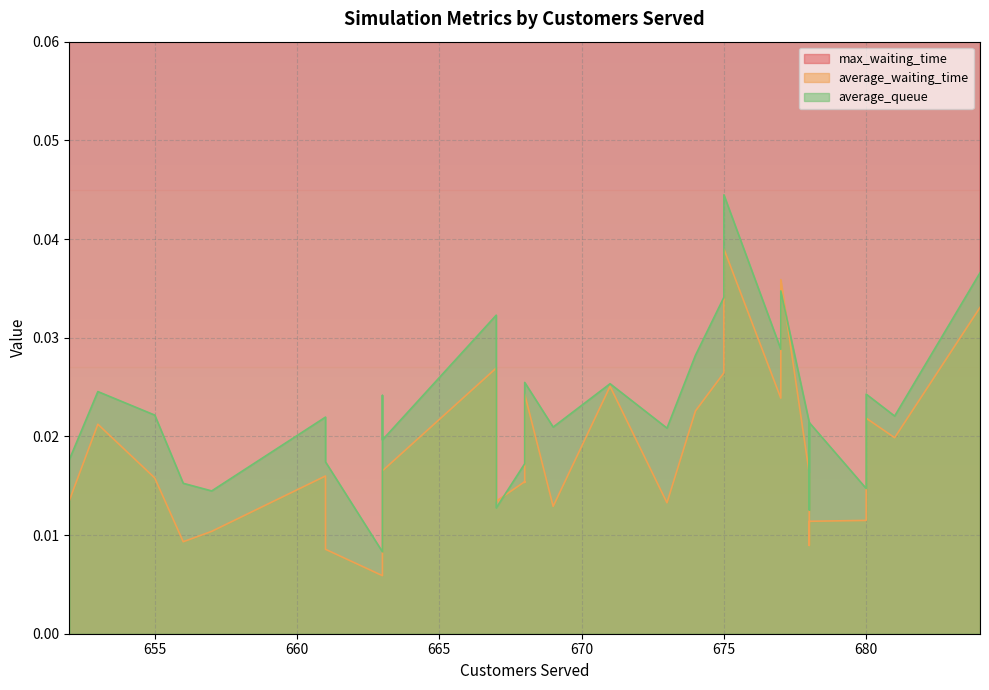

What is the label of the 20th point from the right?

677